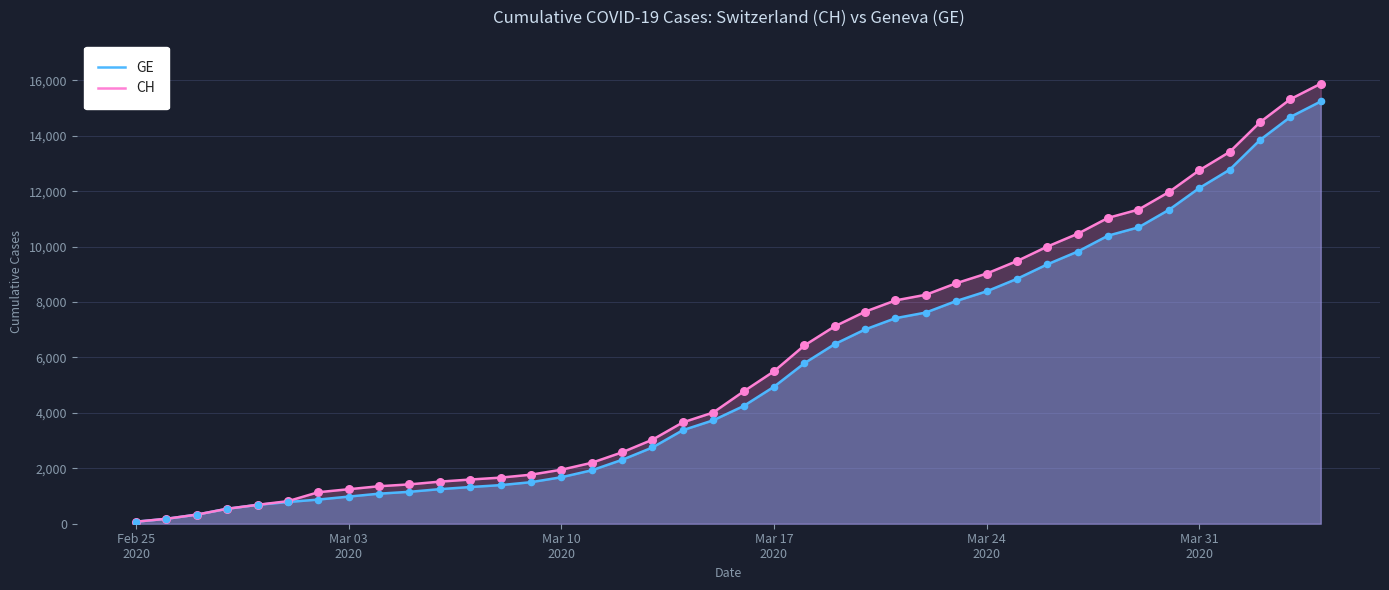

Which series has the largest total across all categories?

CH